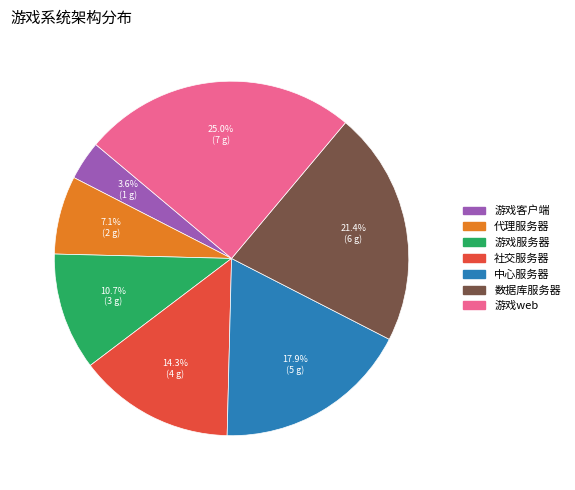

Rank the categories by value from highest to lowest.

游戏web, 数据库服务器, 中心服务器, 社交服务器, 游戏服务器, 代理服务器, 游戏客户端